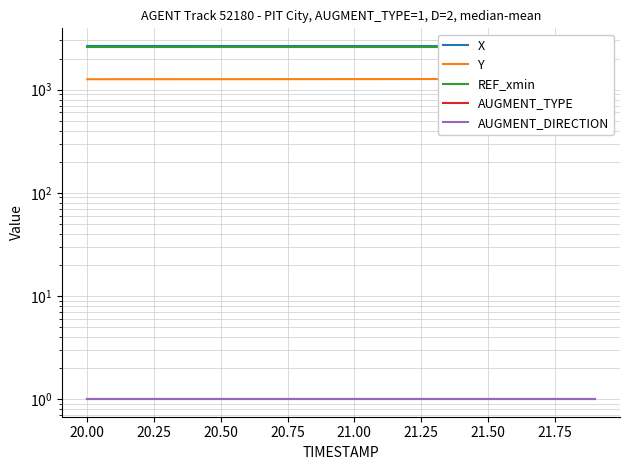

What is the label of the 13th point from the right?

21.50